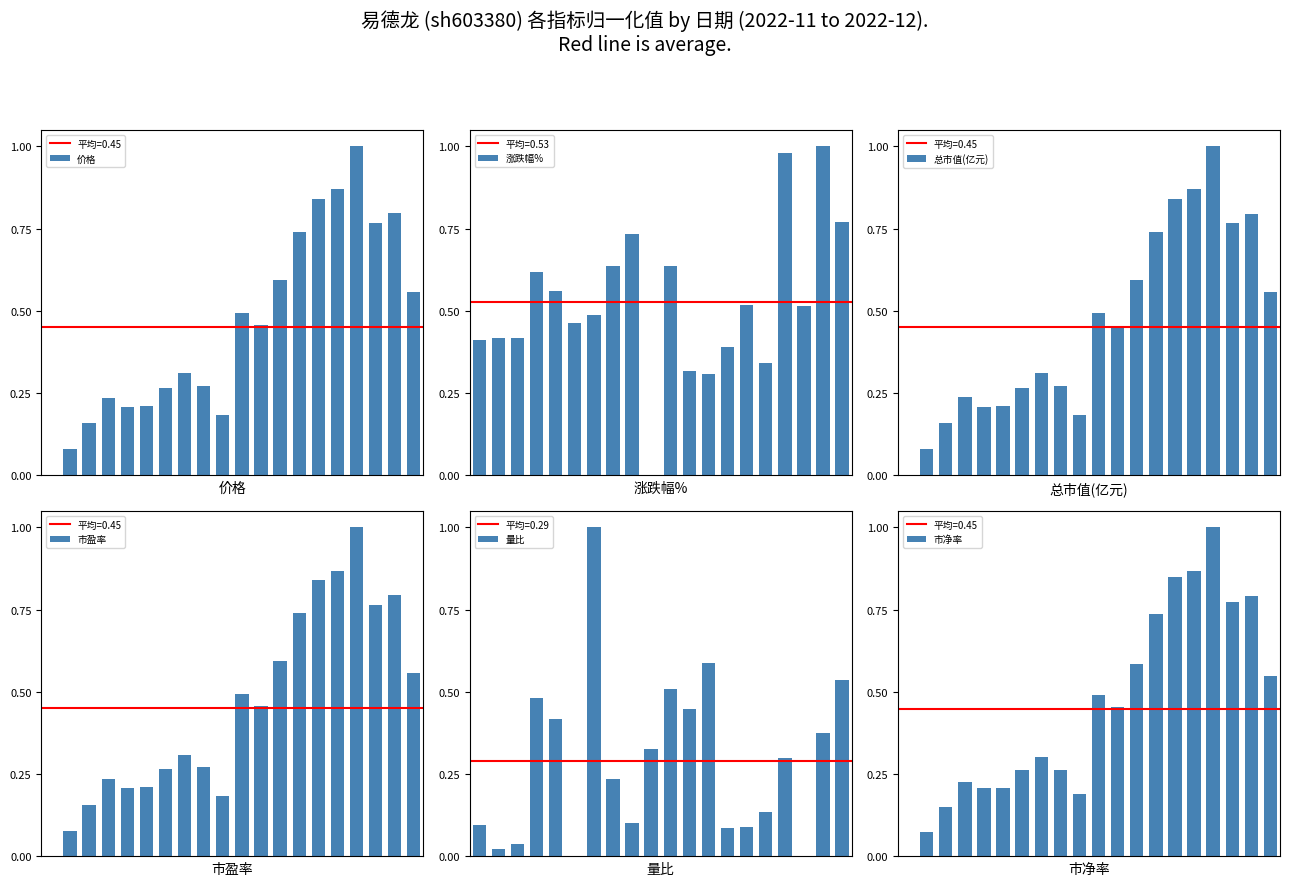

Which series has the widest spread of values?

价格